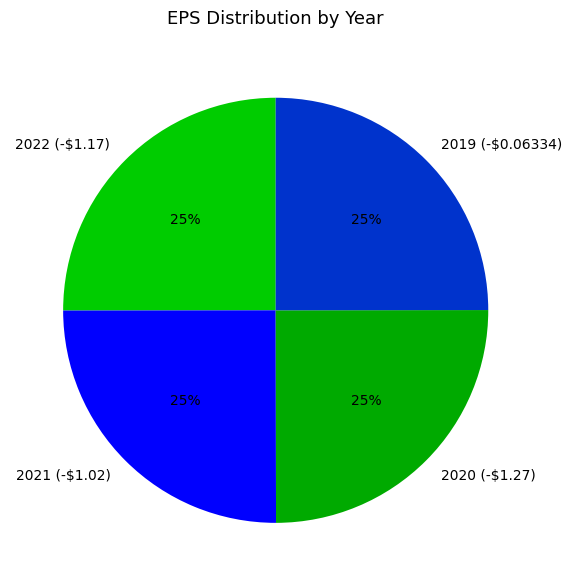

Is 2020 (-$1.27) the majority of the pie?

No